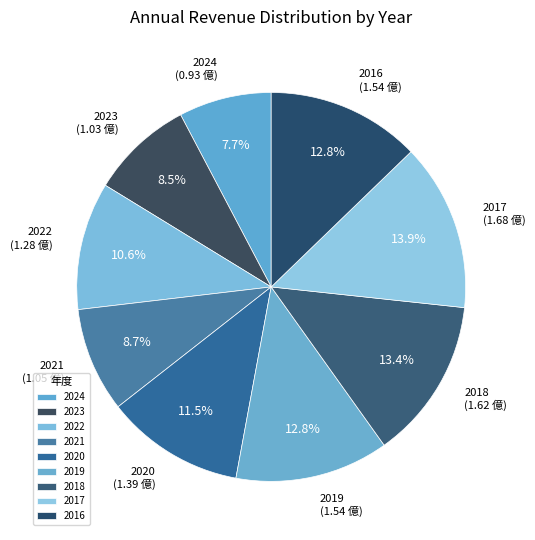

Count the number of slices in the pie.

9